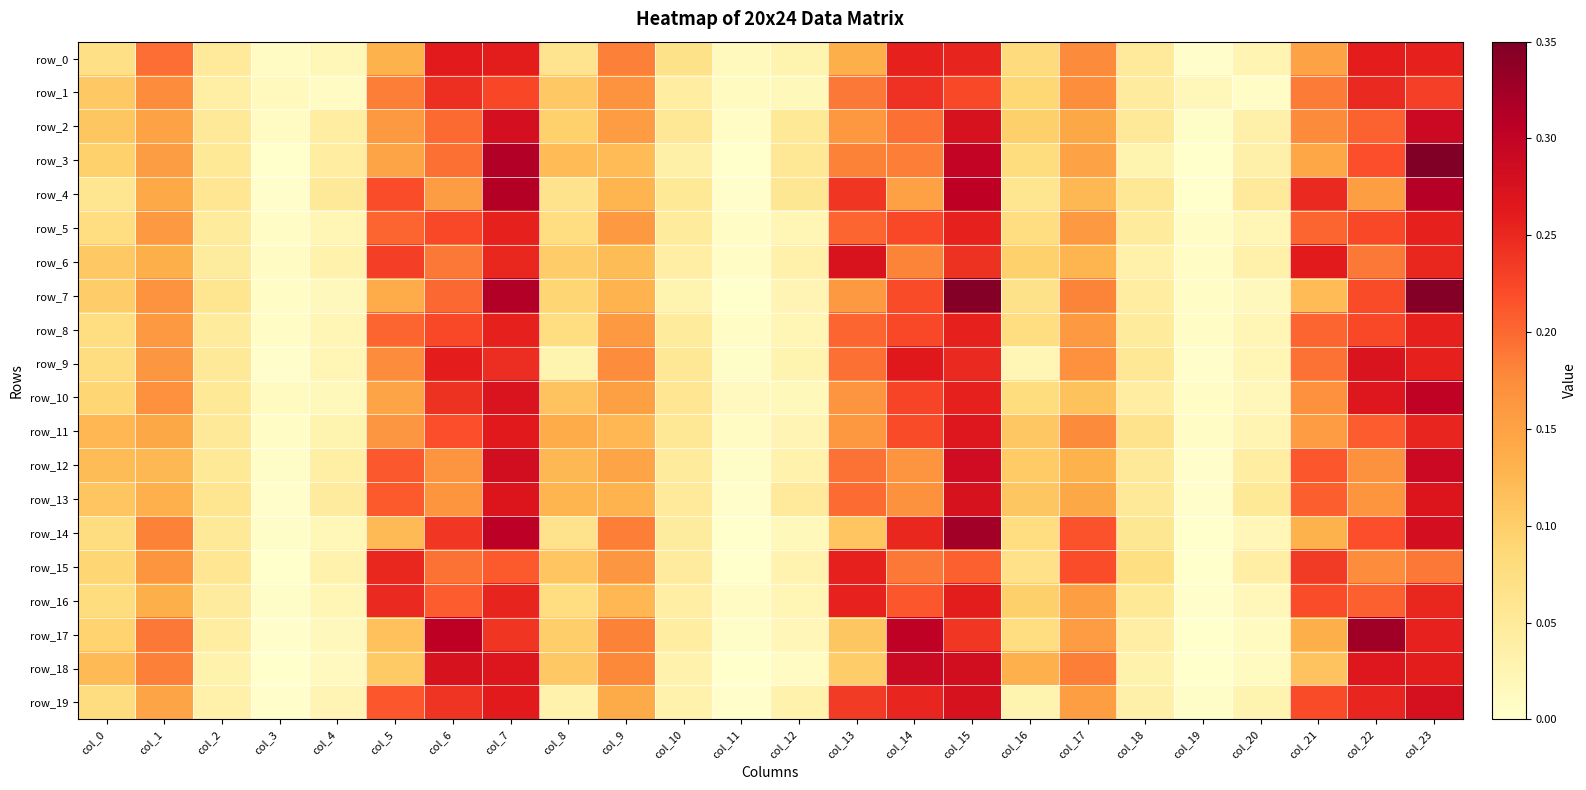

How many series are shown in this chart?

20